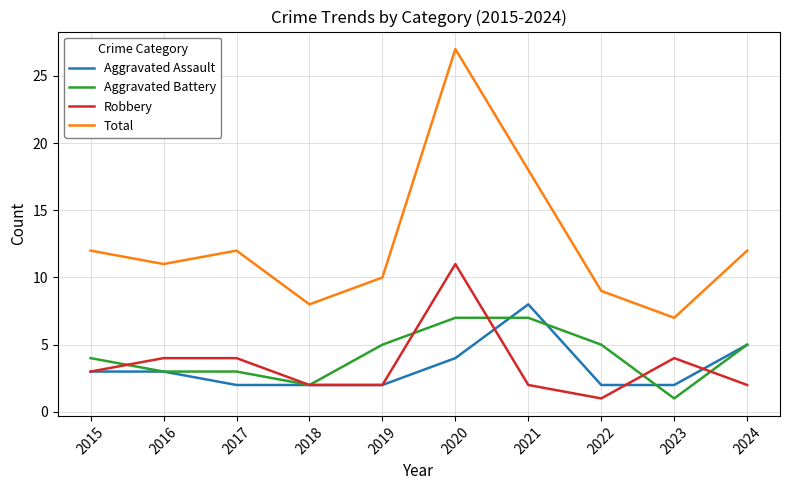

The Aggravated Battery series shows 2 at 2024. True or false?

False